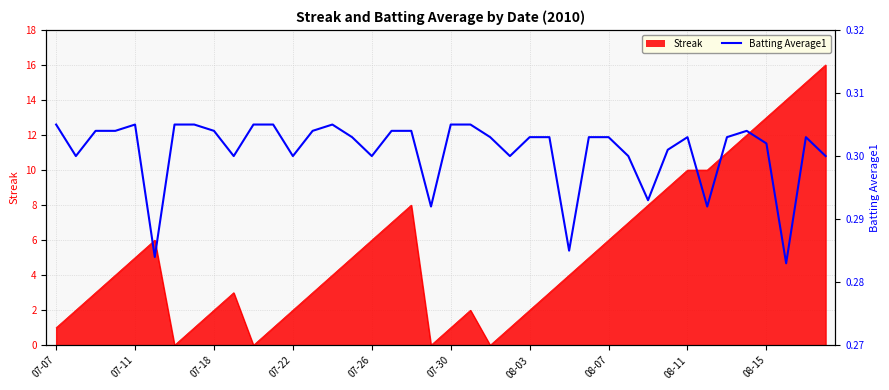

Is it true that the value at 07-18 is 0.3?

True